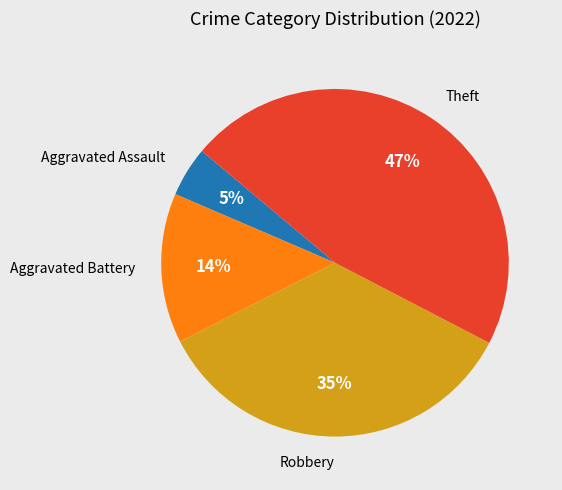

Is there a majority slice in this chart?

No